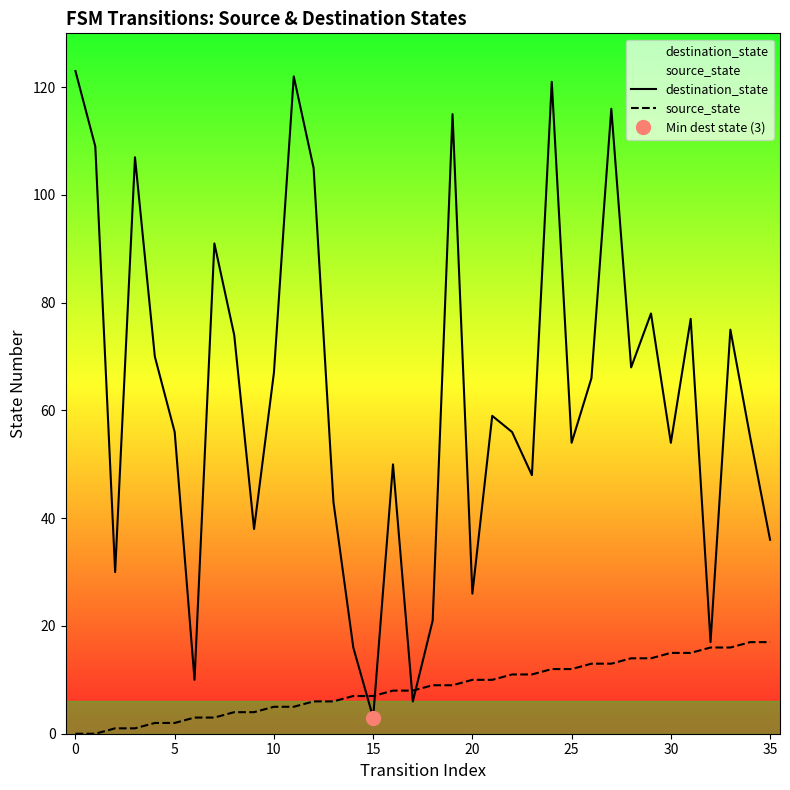

What is the maximum value for destination_state?

123